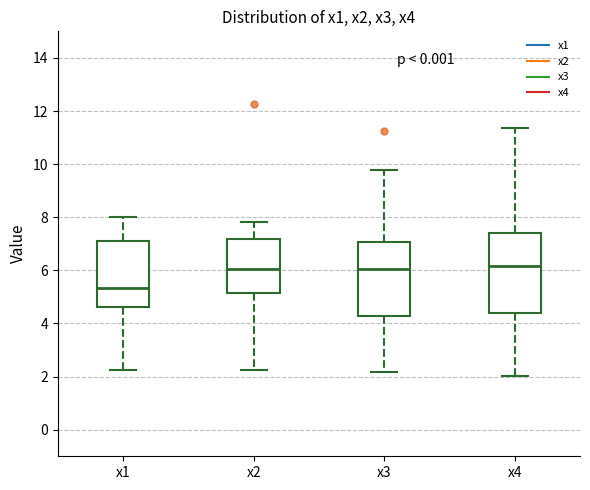

Reading left to right, transcribe this box plot: for each box, give where its median line is, the range the box spans, and where its two whiskers end, as read against the y-axis. The values are not printed on the chart, so give them approximately, as read against the axis.

x1: median 5.4, box 4.6 to 7.2, whiskers 2.2 to 8.0
x2: median 6.0, box 5.2 to 7.2, whiskers 2.2 to 7.8
x3: median 6.0, box 4.2 to 7.0, whiskers 2.2 to 9.8
x4: median 6.2, box 4.4 to 7.4, whiskers 2.0 to 11.4